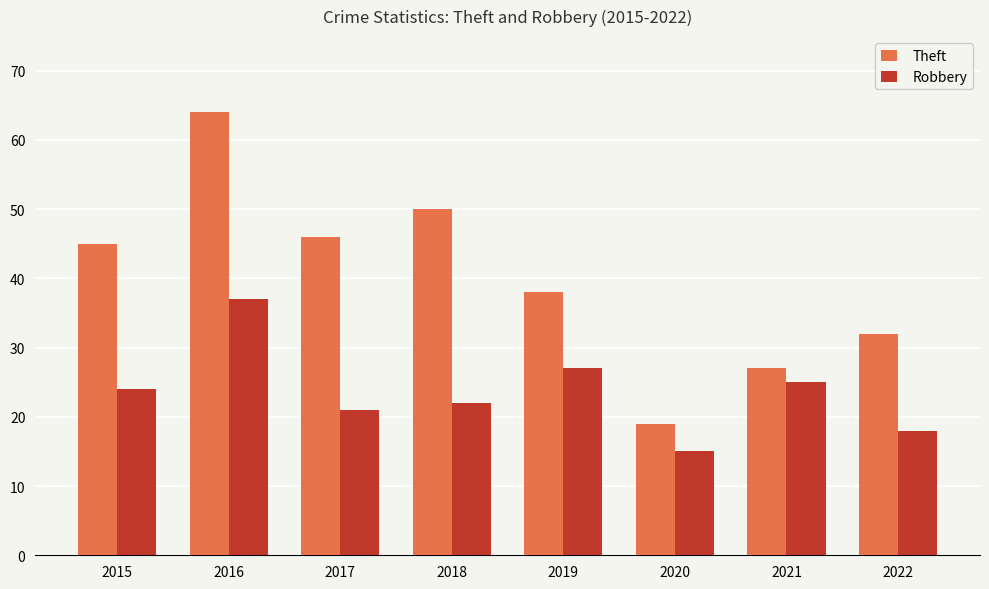

List the series in order of their overall mean, highest first.

Theft, Robbery